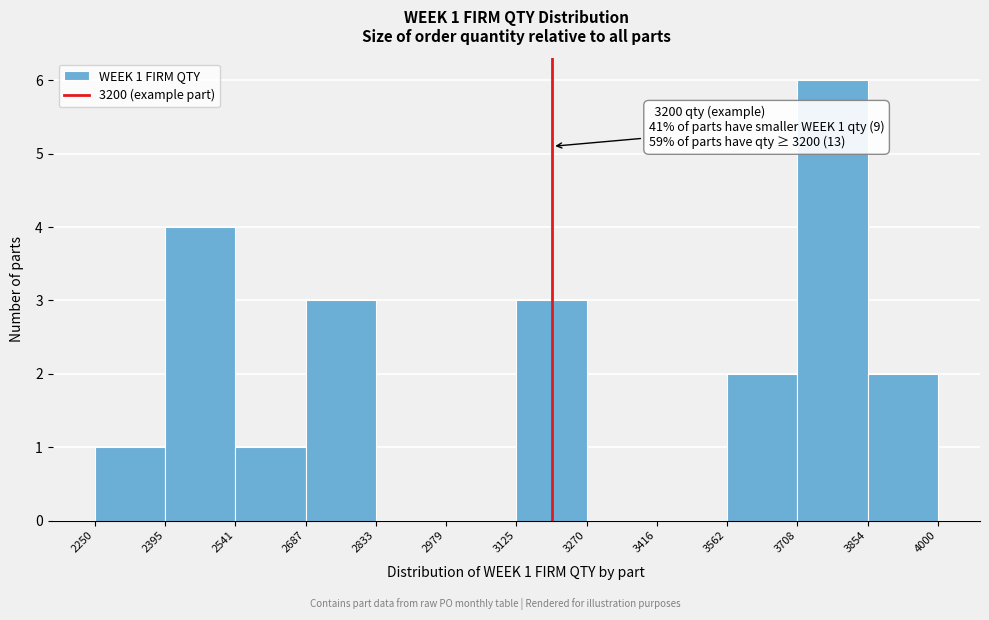

Which range on the x-axis has the tallest bar?

3708 to 3854